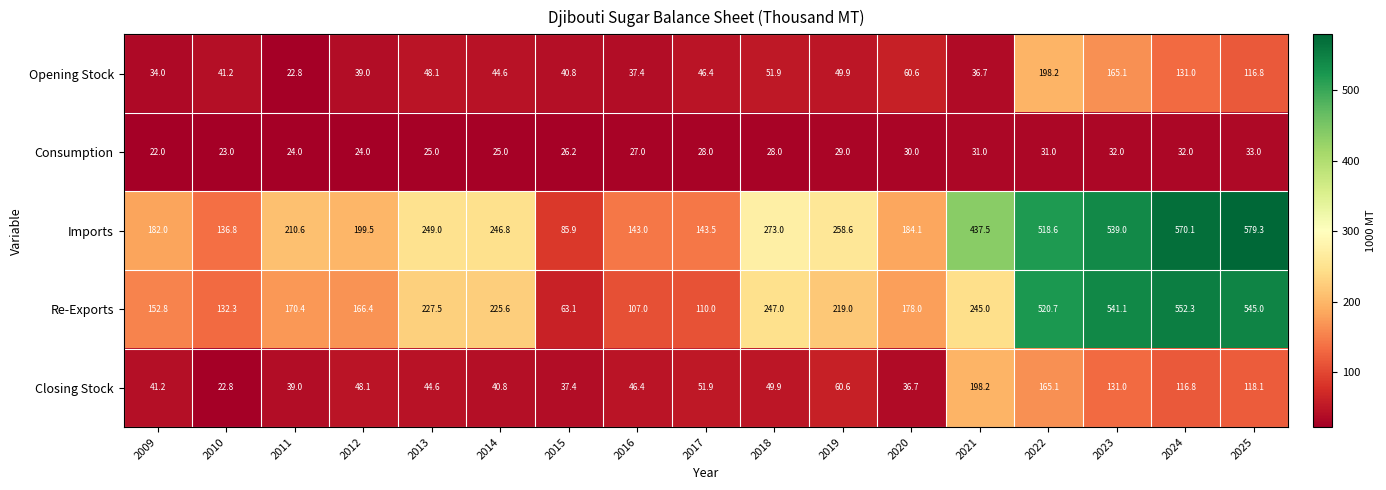

Between 2009 and 2025, which series saw the biggest shift?

Imports